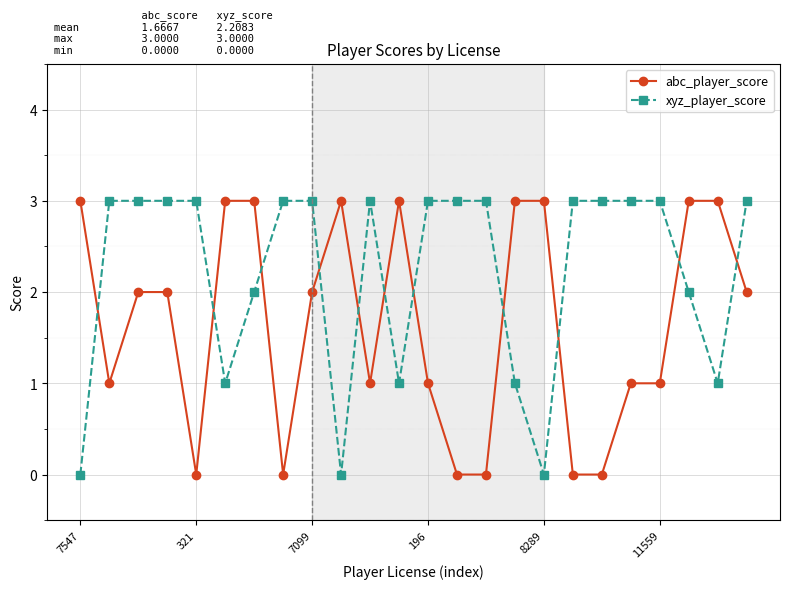

What is the difference between the maximum and minimum values in the xyz_player_score series?

3